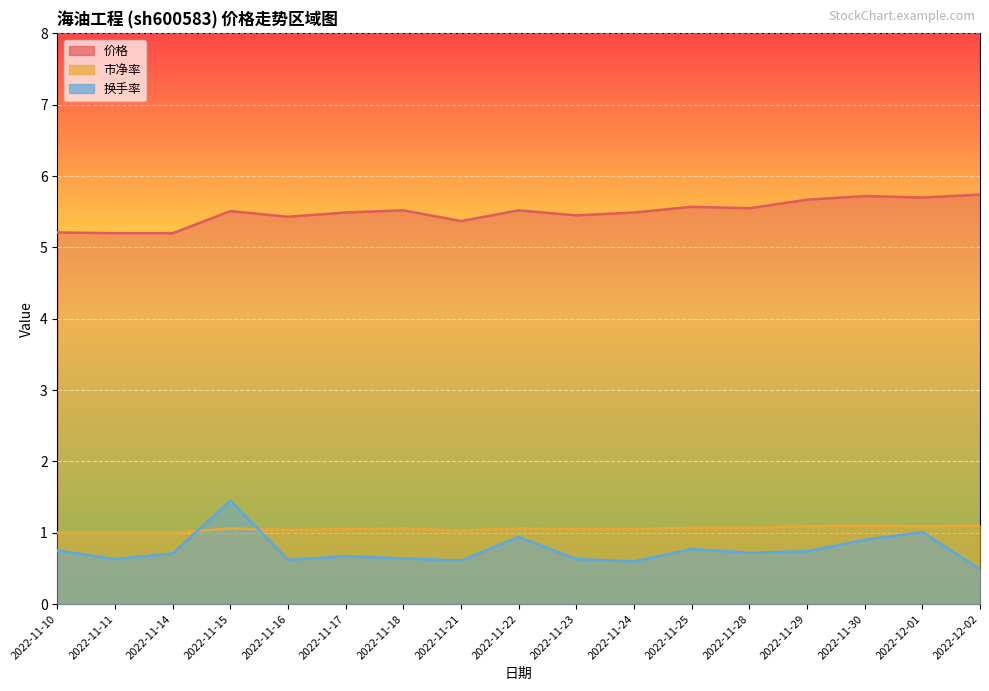

What is the value of the 价格 point at the 3rd from the left?

5.2